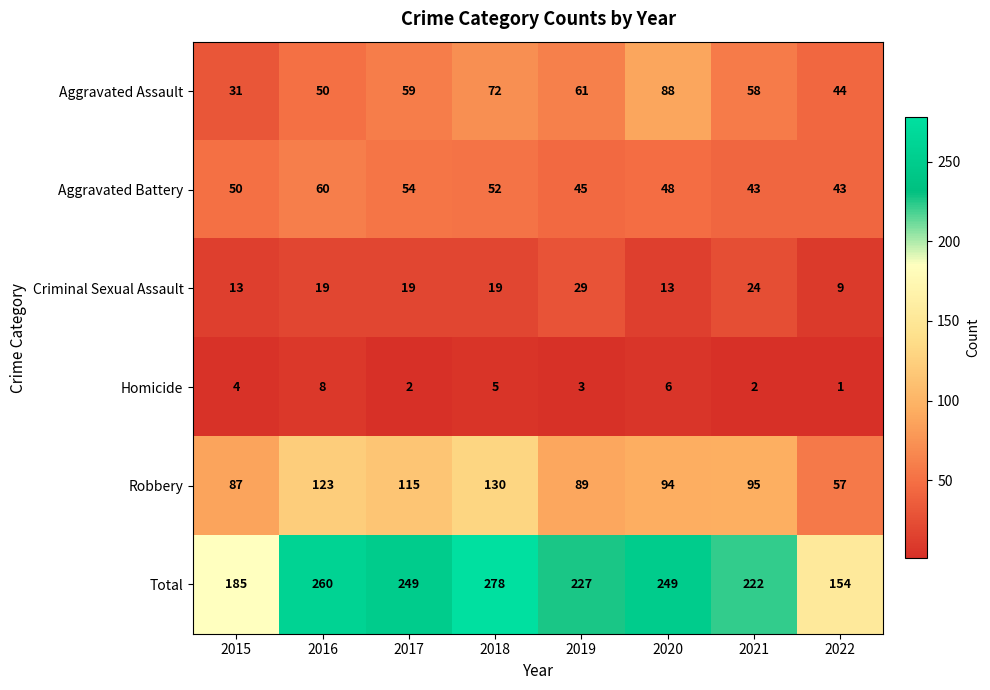

True or false: Criminal Sexual Assault has a value of 19 at 2018.

True